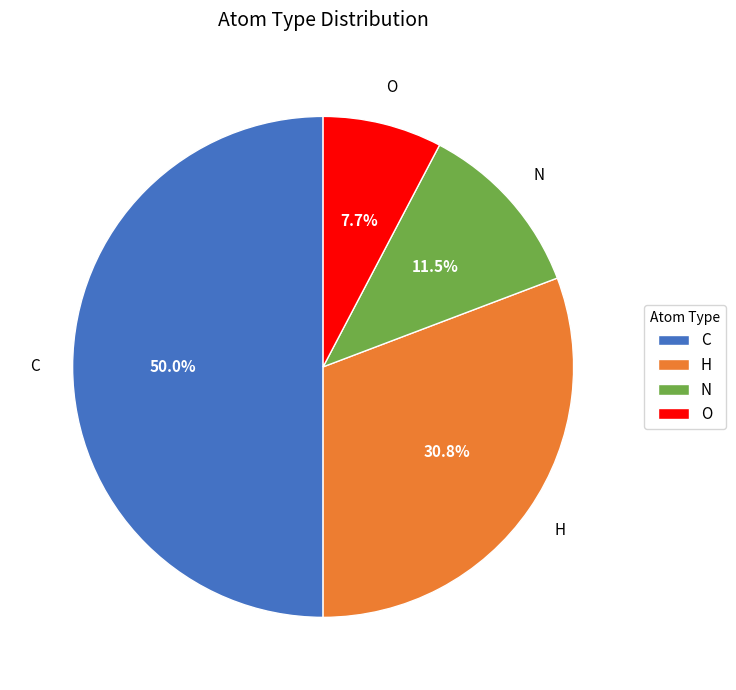

To the nearest percent, what portion does O represent?

8%